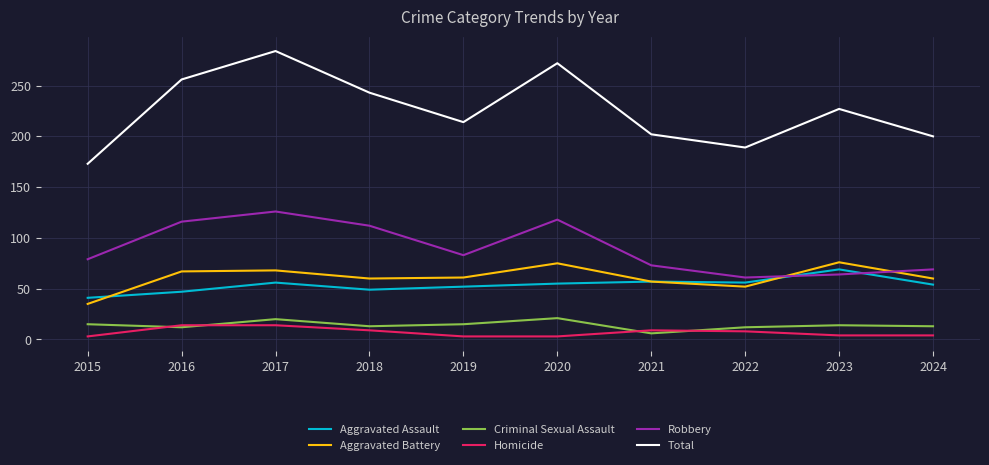

What is the average value of the Robbery series?

90